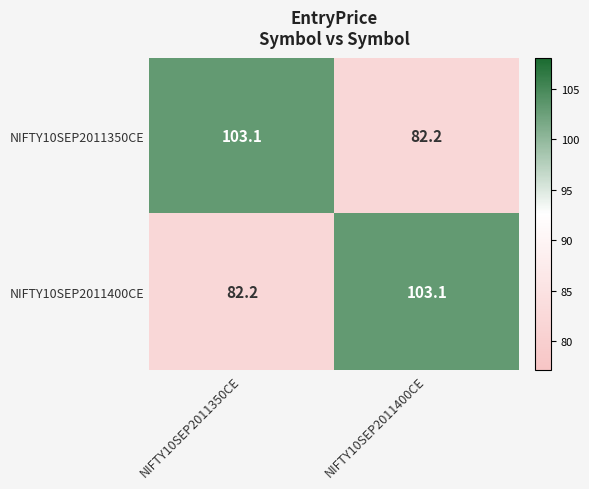

What is the difference between the highest and lowest values at NIFTY10SEP2011350CE?

20.9